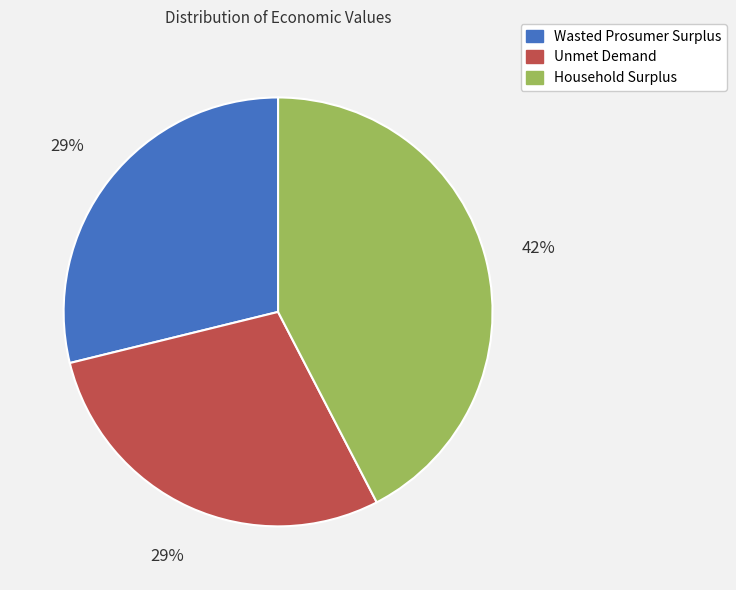

Is it true that Wasted Prosumer Surplus is 15% of the pie?

False